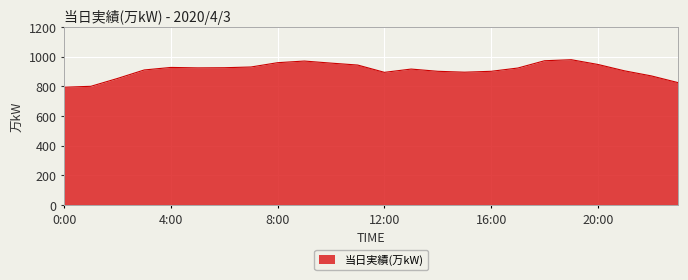

What is the minimum value shown in the chart?

794